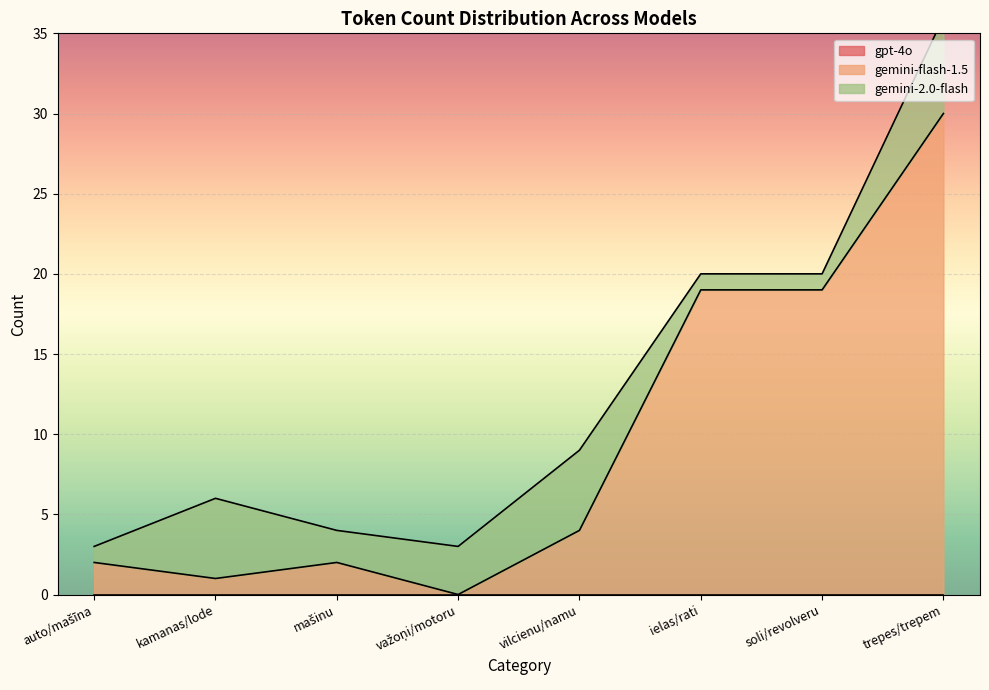

What is the difference between the second highest and second lowest values in the gemini-flash-1.5 series?

18